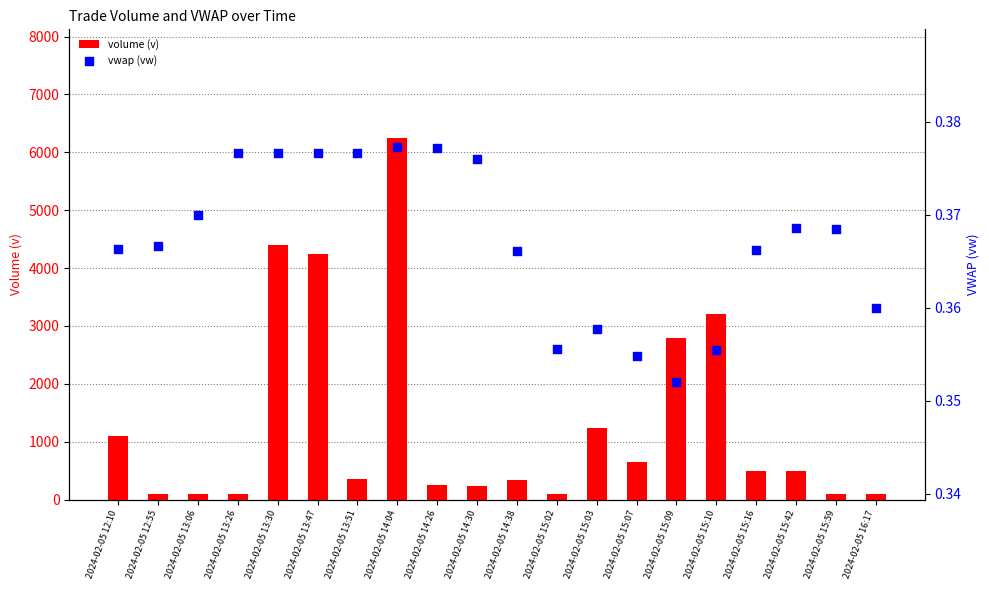

Is the value of vwap (vw) at 2024-02-05 15:59 greater than the value of volume (v) at 2024-02-05 15:09?

No